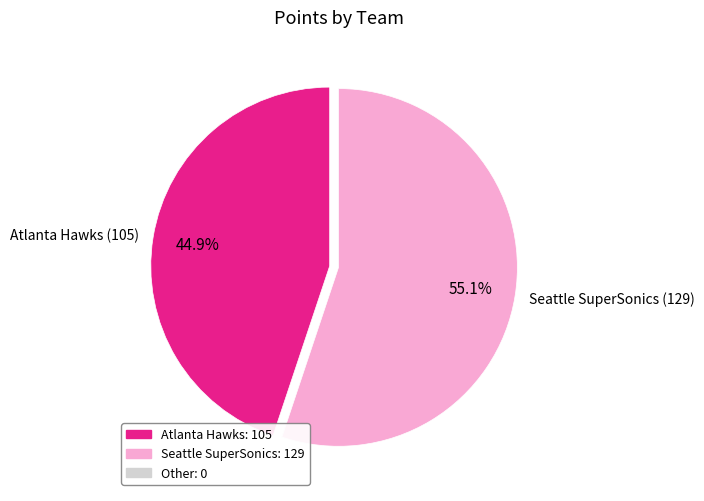

Is there a majority slice in this chart?

Yes